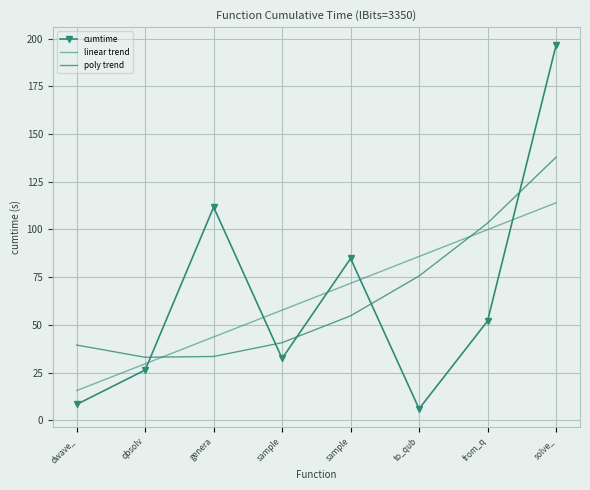

At how many categories does at least one series exceed 116?

1